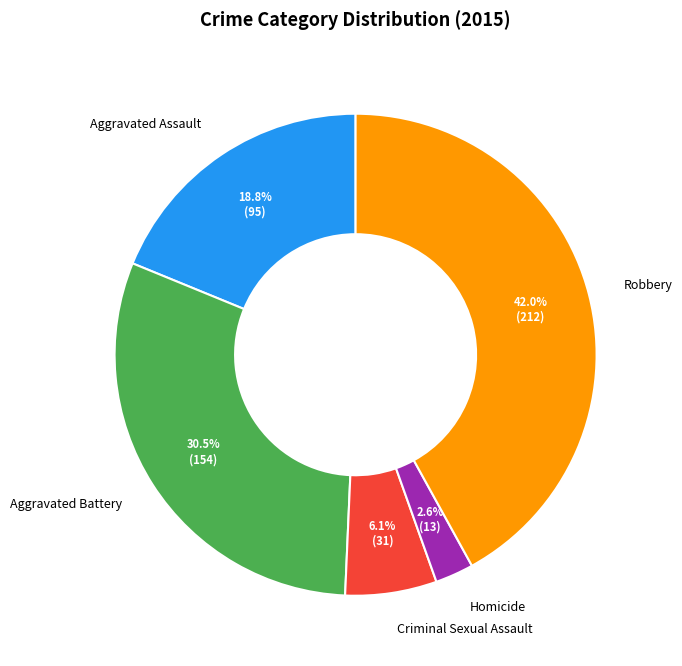

True or false: Aggravated Assault accounts for 19% of the total.

True